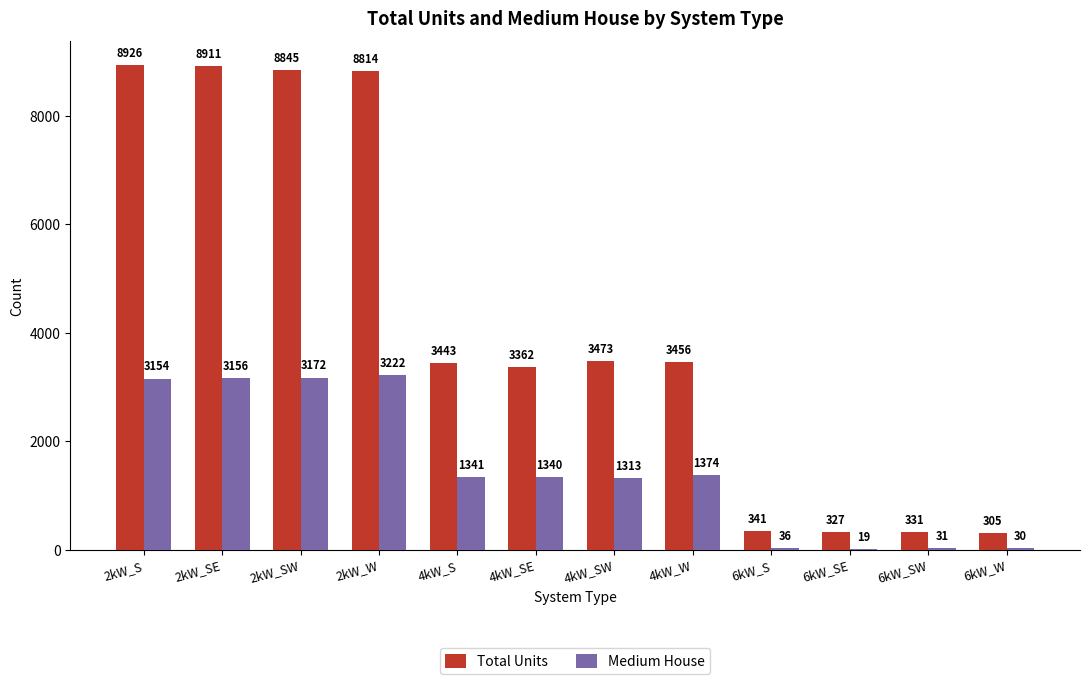

The Medium House series shows 1340 at 4kW_SE. True or false?

True